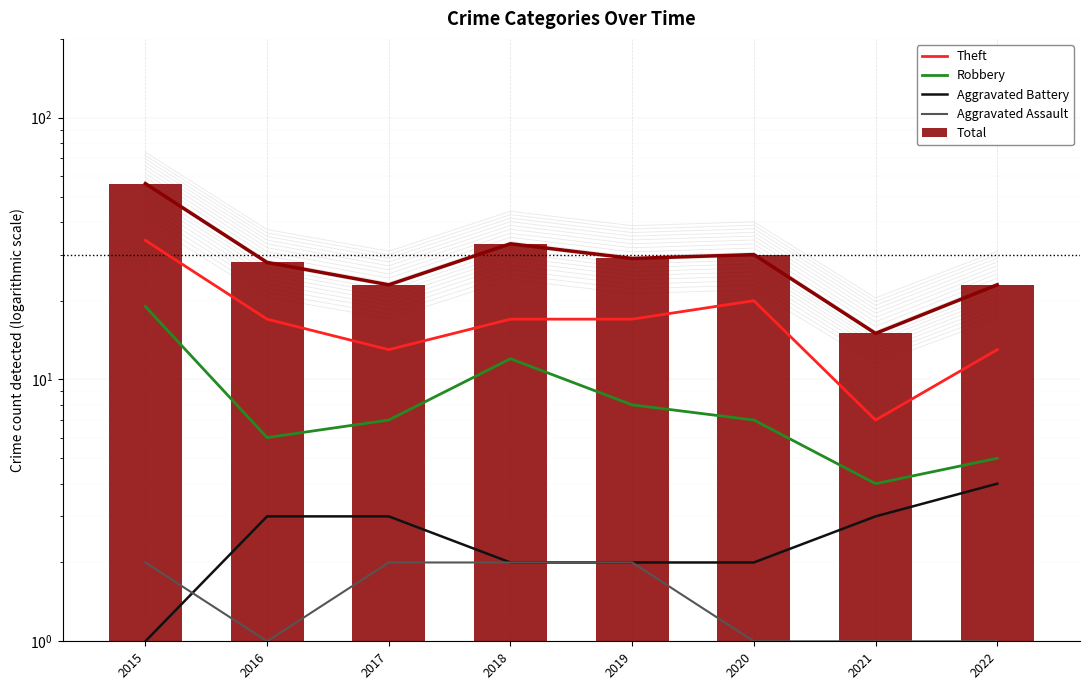

What is the value of the Total bar at the 4th from the left?

33